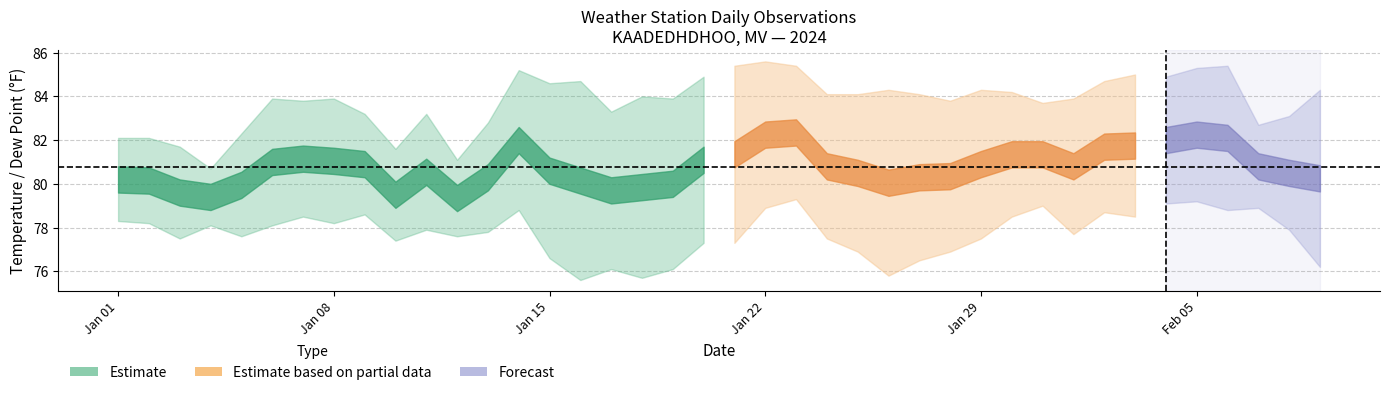

What position from the left is 25?

26